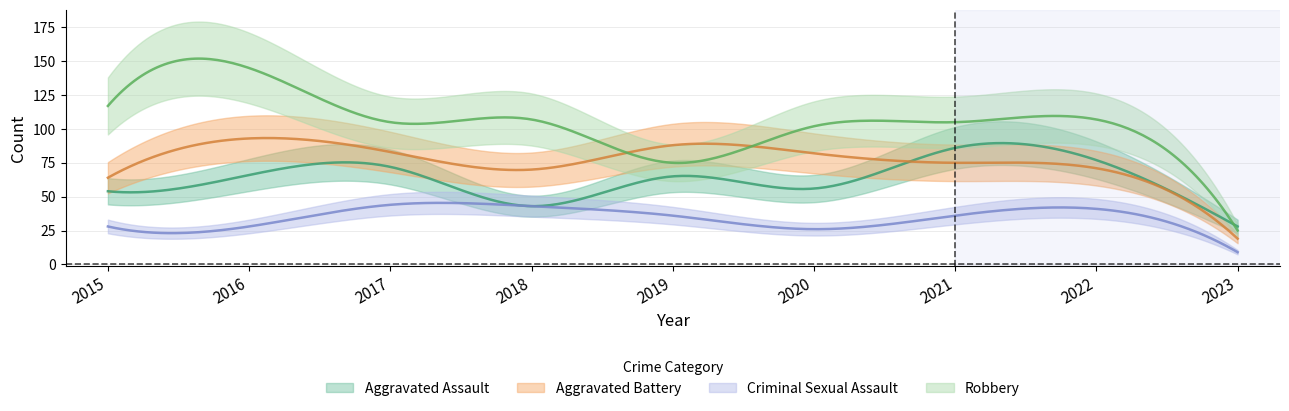

Which has a higher value, 2021 or 2016?

2021